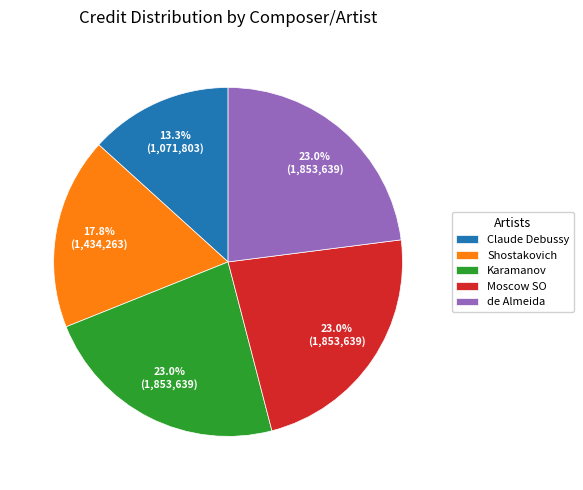

How many slices are in this pie chart?

5